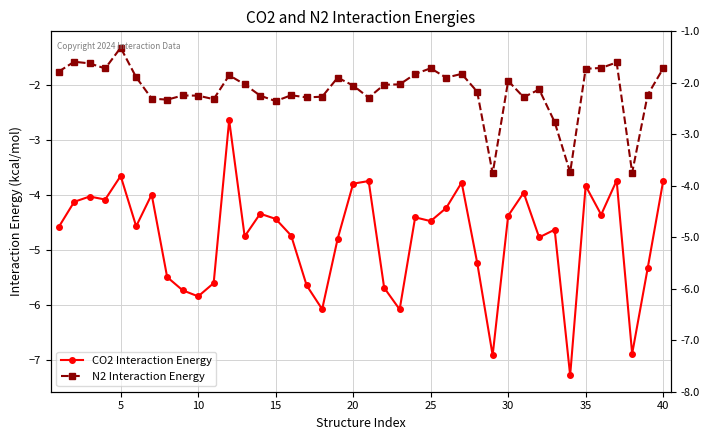

True or false: N2 Interaction Energy has a value of -2.9 at 23.

False